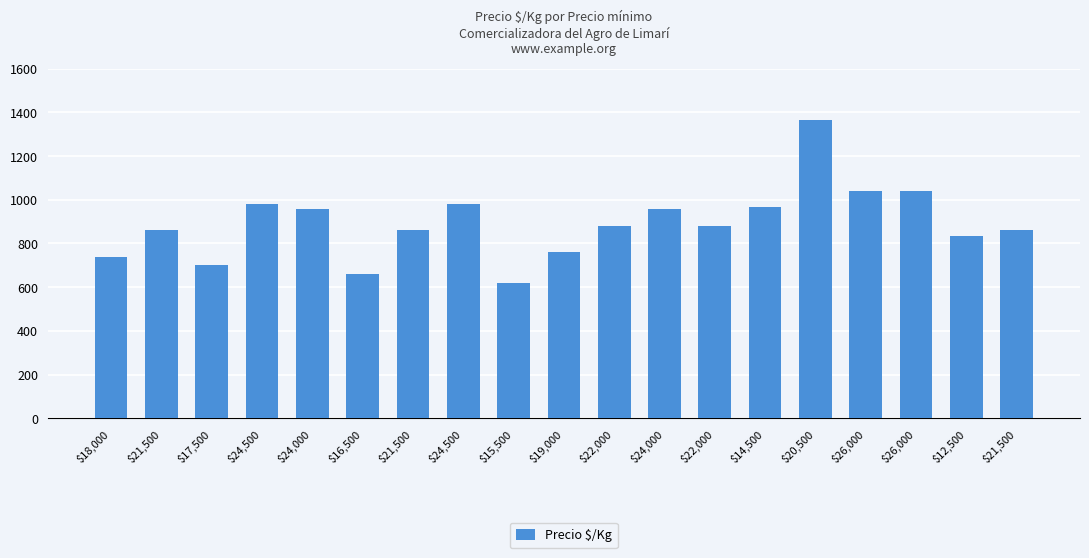

What is the label of the 12th bar from the right?

$24,500